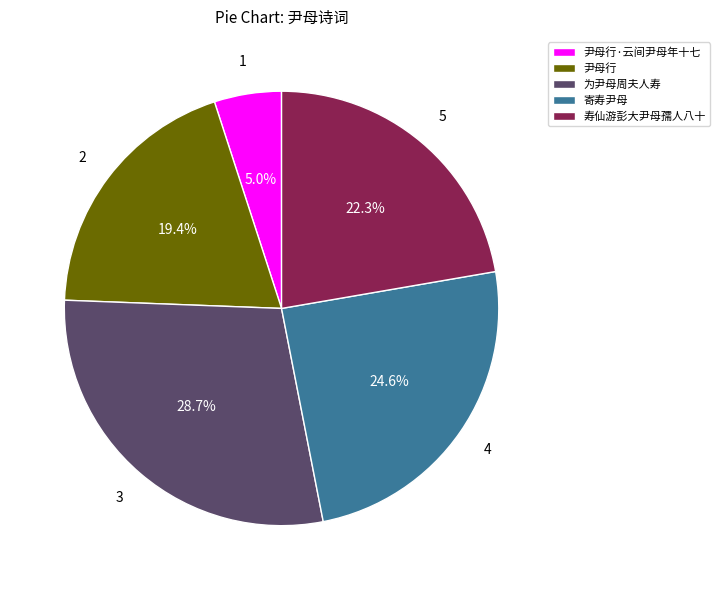

Between 尹母行 and 尹母行·云间尹母年十七, which is larger?

尹母行